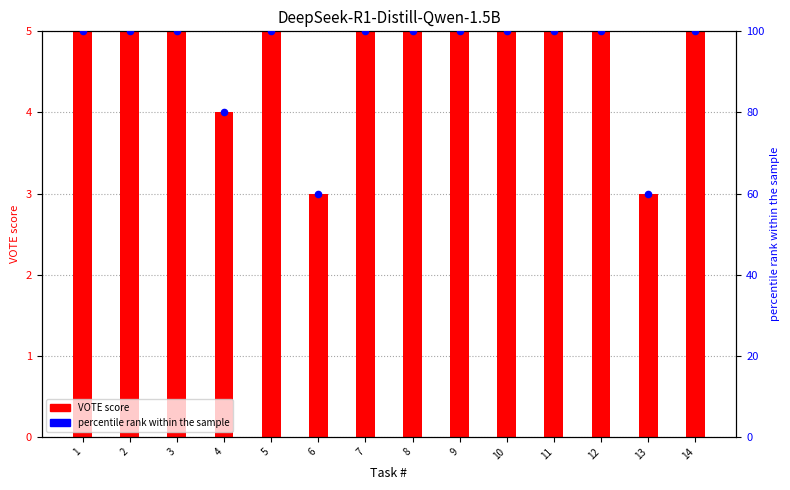

Which series has the largest total across all categories?

percentile rank within sample